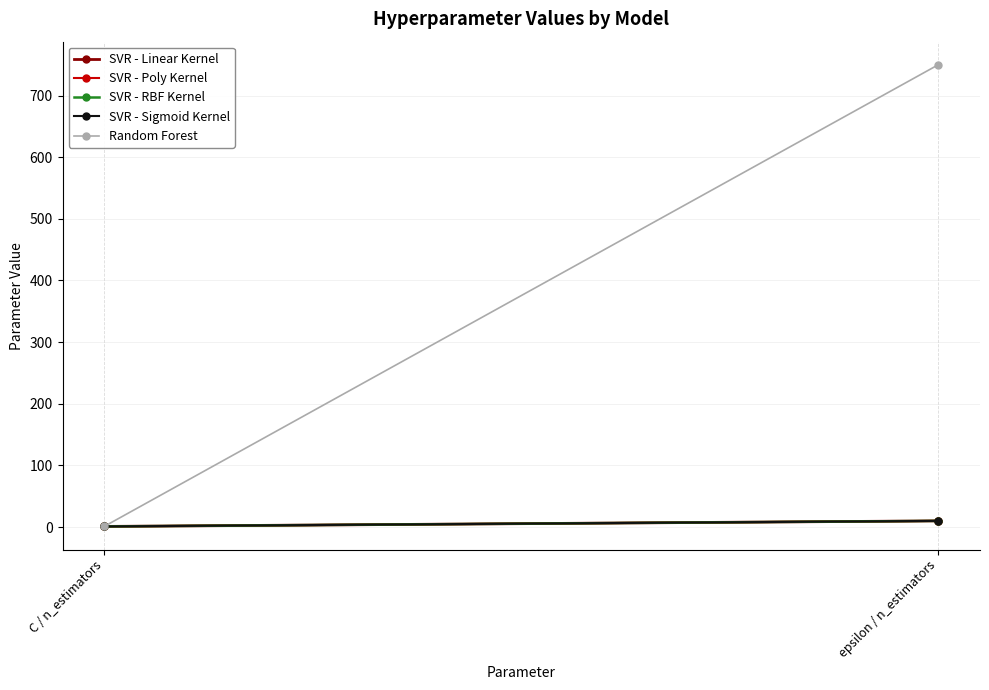

What are all the series names shown in the legend?

SVR - Linear Kernel, SVR - Poly Kernel, SVR - RBF Kernel, SVR - Sigmoid Kernel, Random Forest